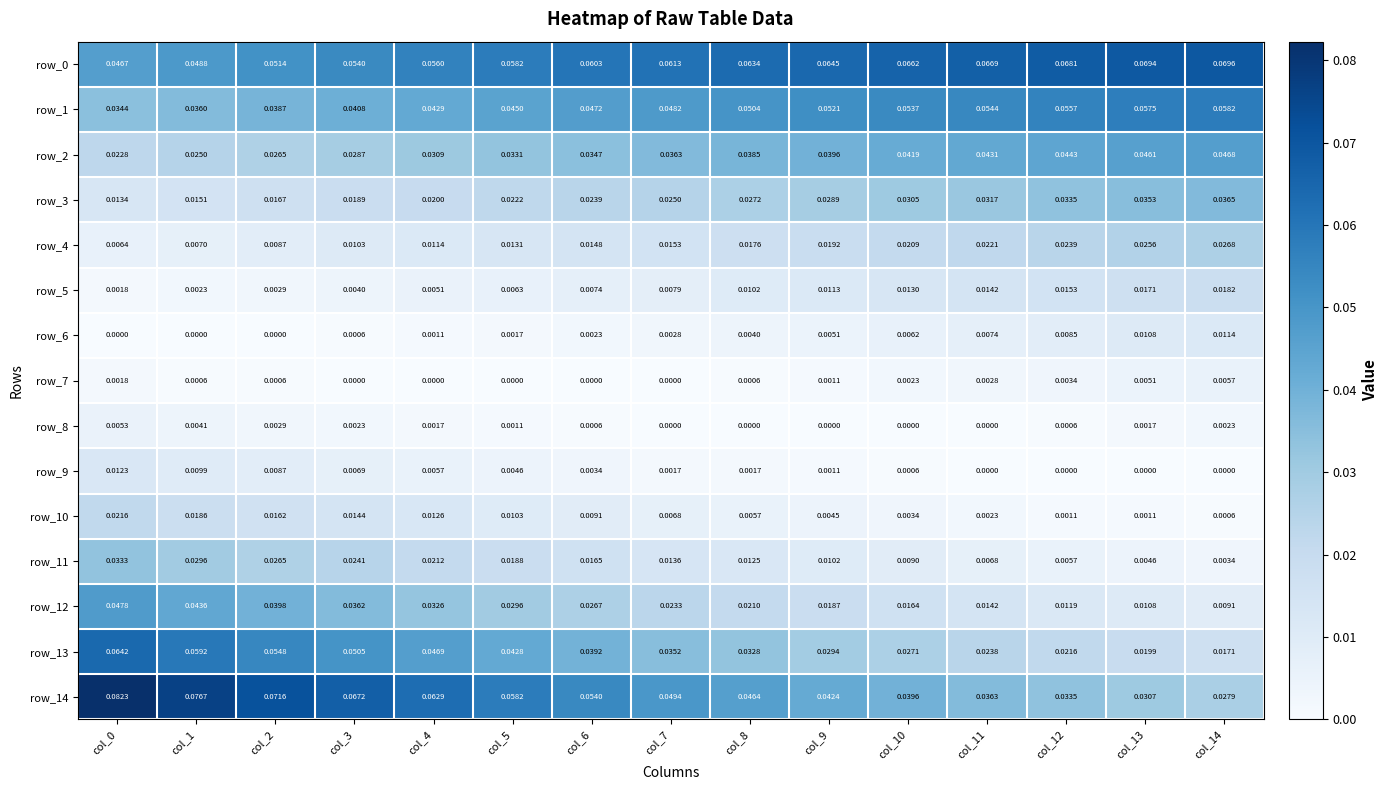

Is the value of row_2 at col_7 greater than the value of row_3 at col_7?

Yes